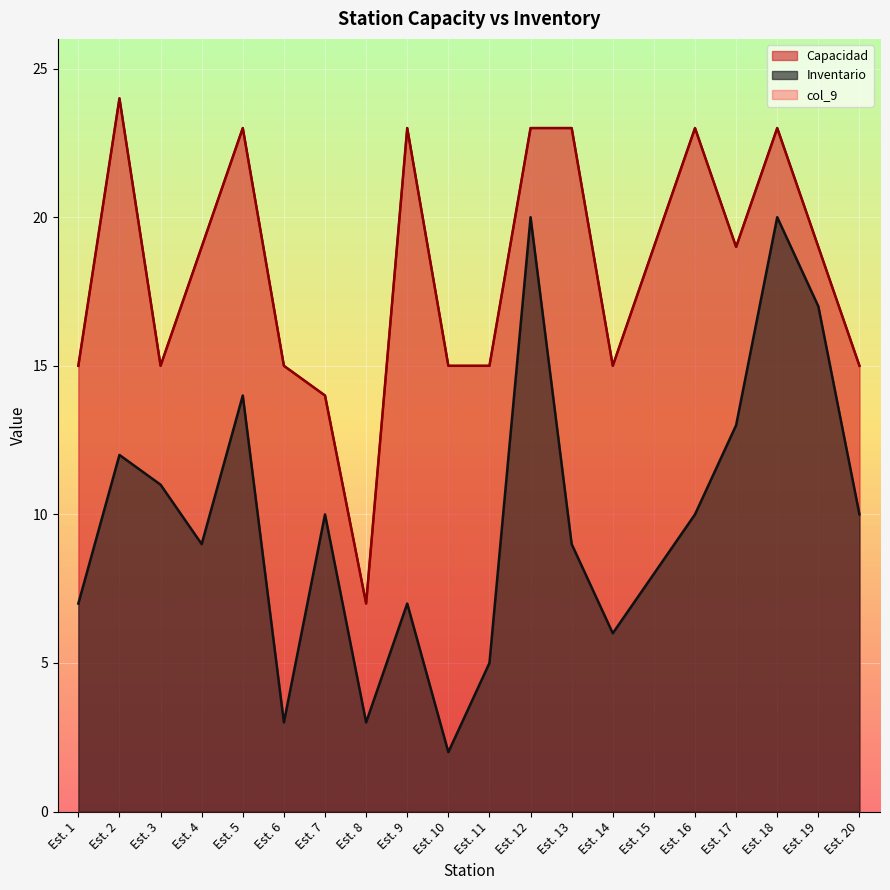

The value of Inventario at Est. 16 is 10. True or false?

True